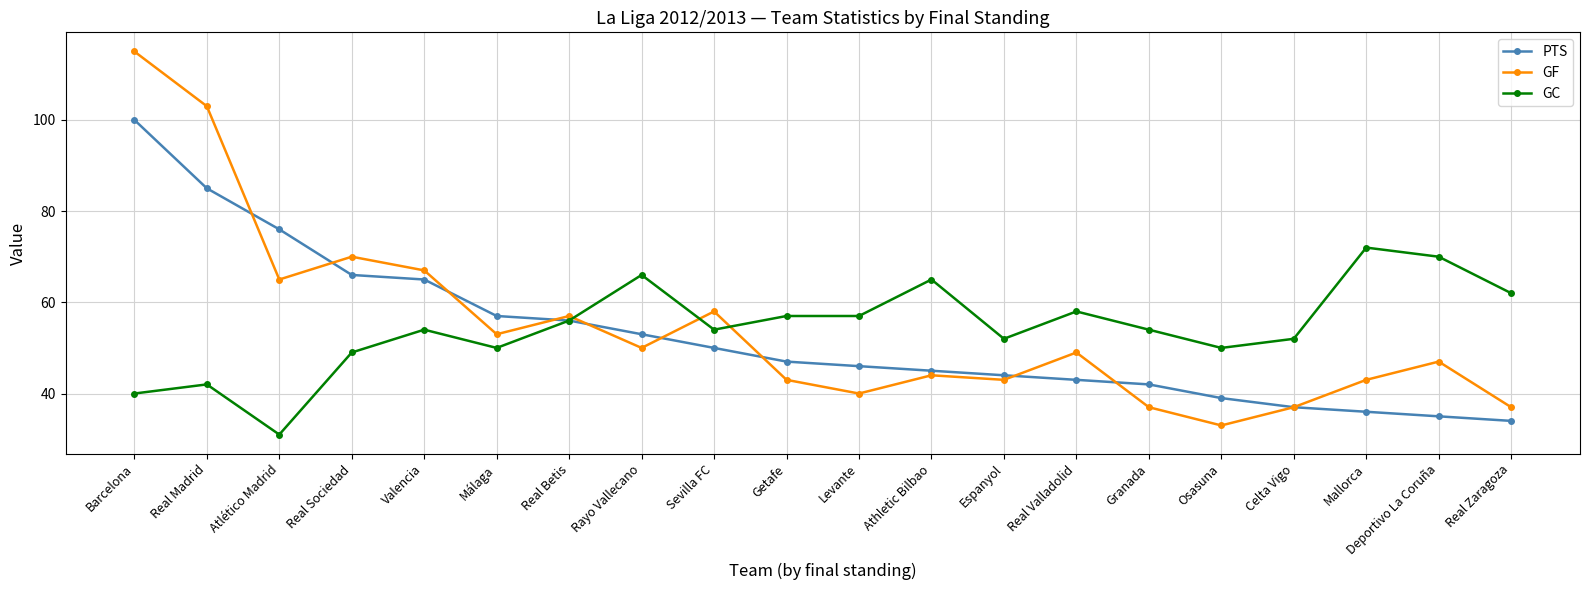

Where is the first local maximum for GC?

Real Madrid